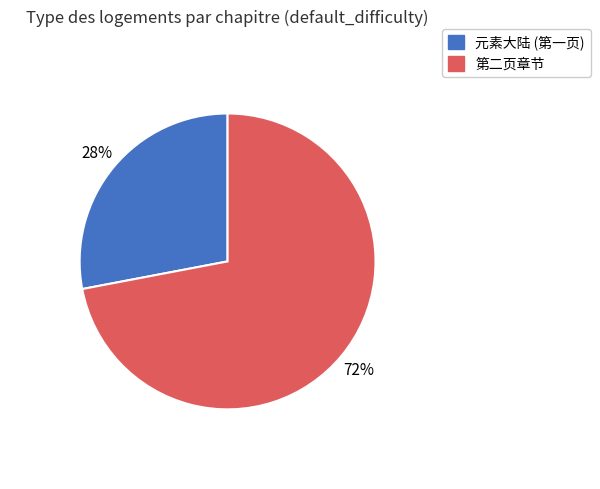

How many slices are in this pie chart?

2